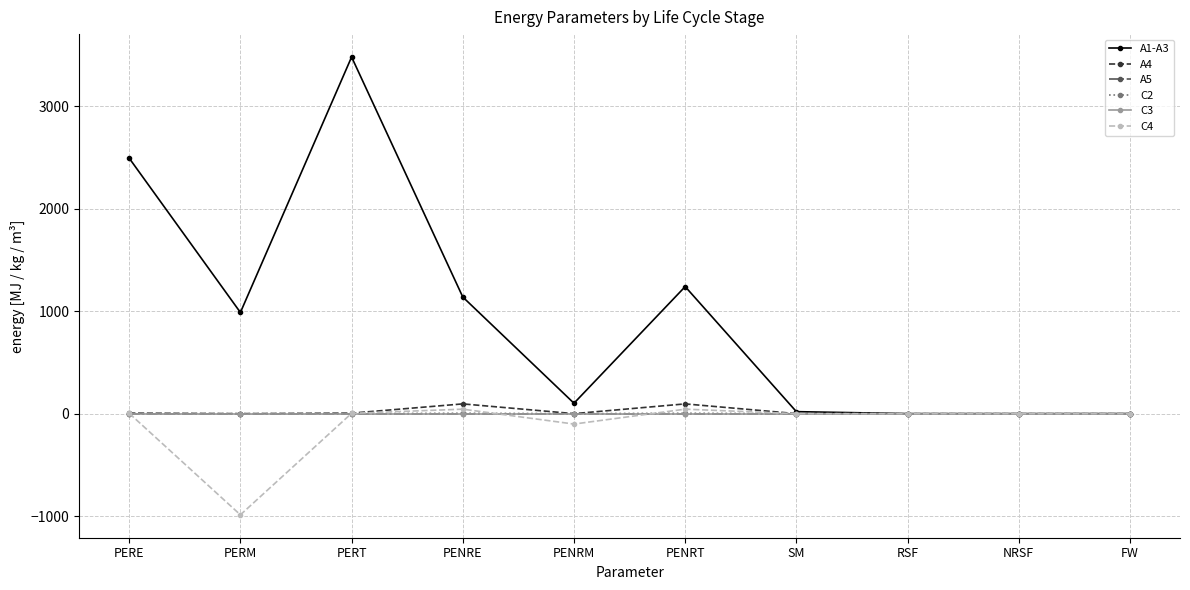

Does the chart have visible grid lines?

Yes